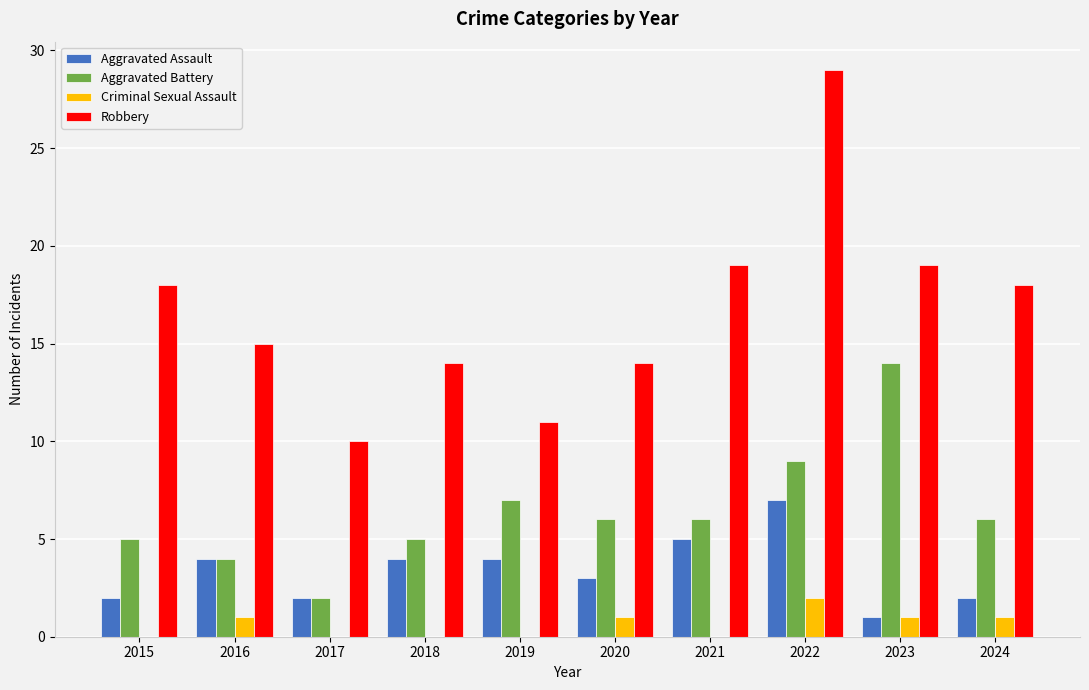

The Aggravated Assault series shows 2 at 2024. True or false?

True